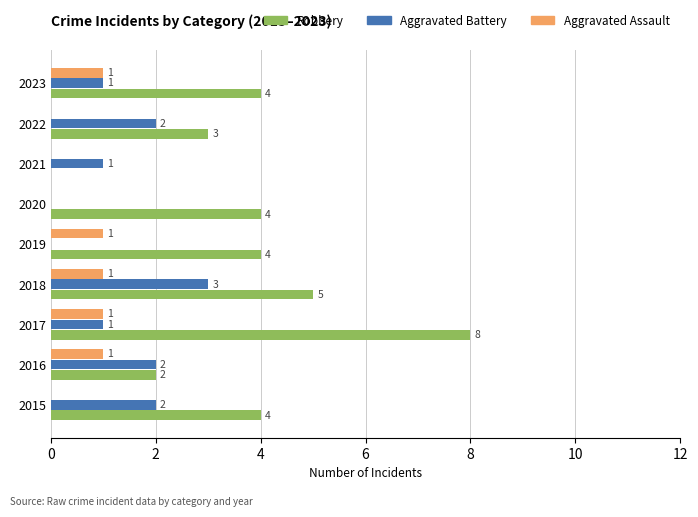

Read the Robbery value at 2019.

4